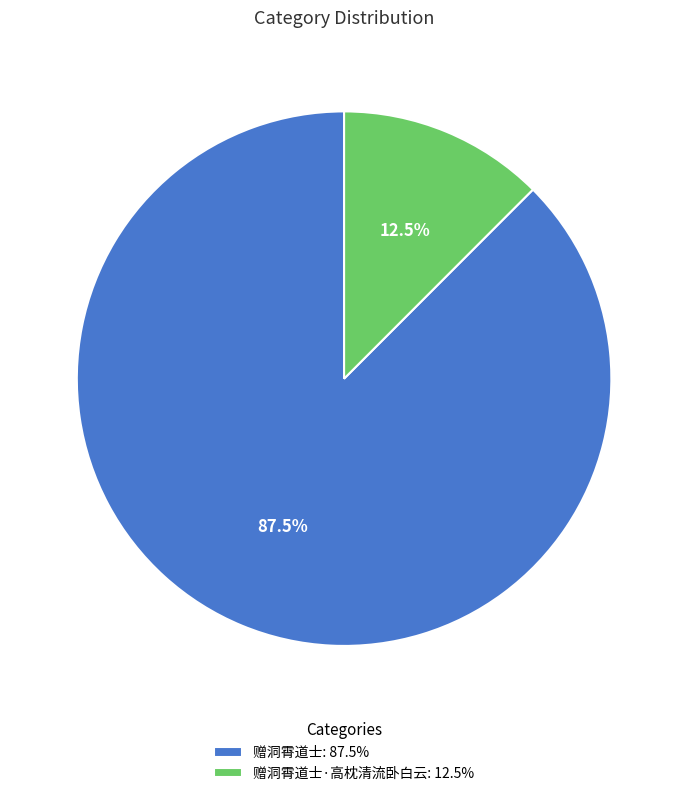

Is there a majority slice in this chart?

Yes